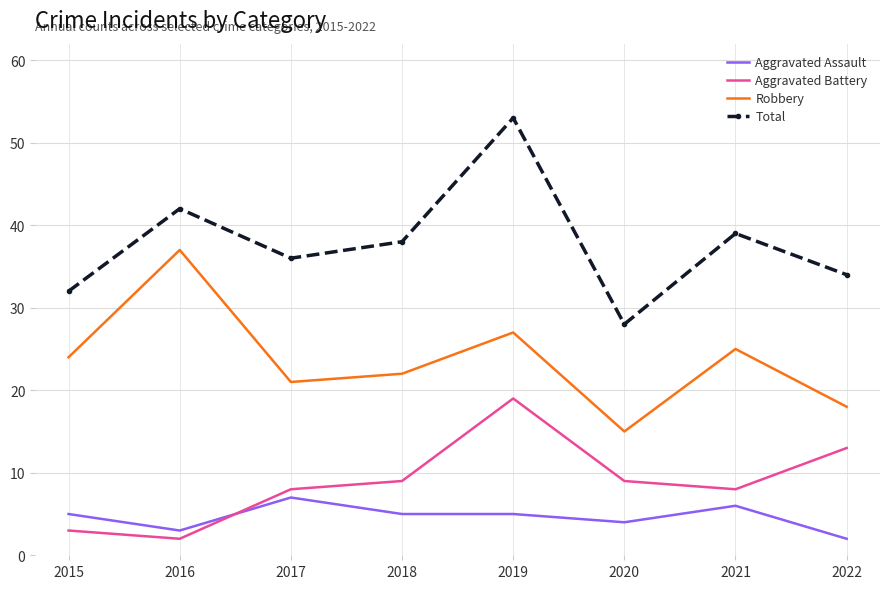

Reading left to right, extract all data points from this chart.

Aggravated Assault: 5	3	7	5	5	4	6	2
Aggravated Battery: 3	2	8	9	19	9	8	13
Robbery: 24	37	21	22	27	15	25	18
Total: 32	42	36	38	53	28	39	34